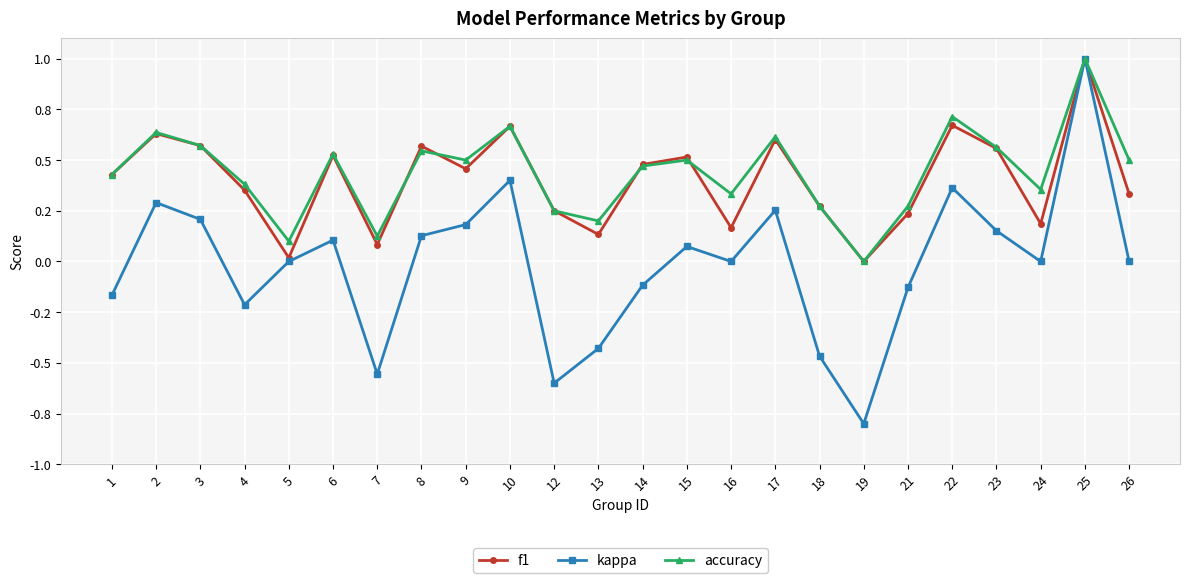

Rank the series at 15 from highest to lowest value.

f1, accuracy, kappa